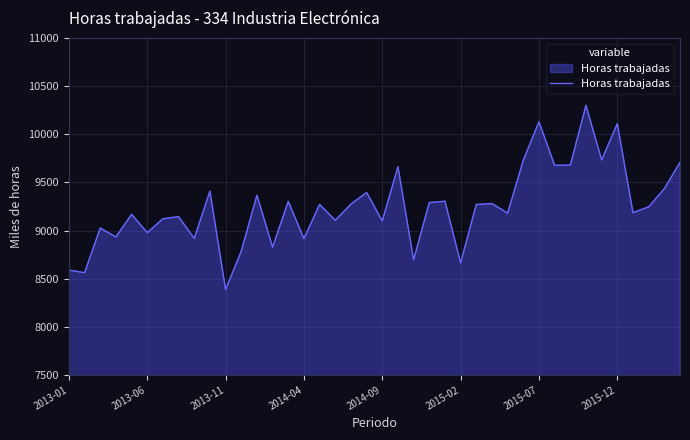

What is the minimum value shown in the chart?

8387